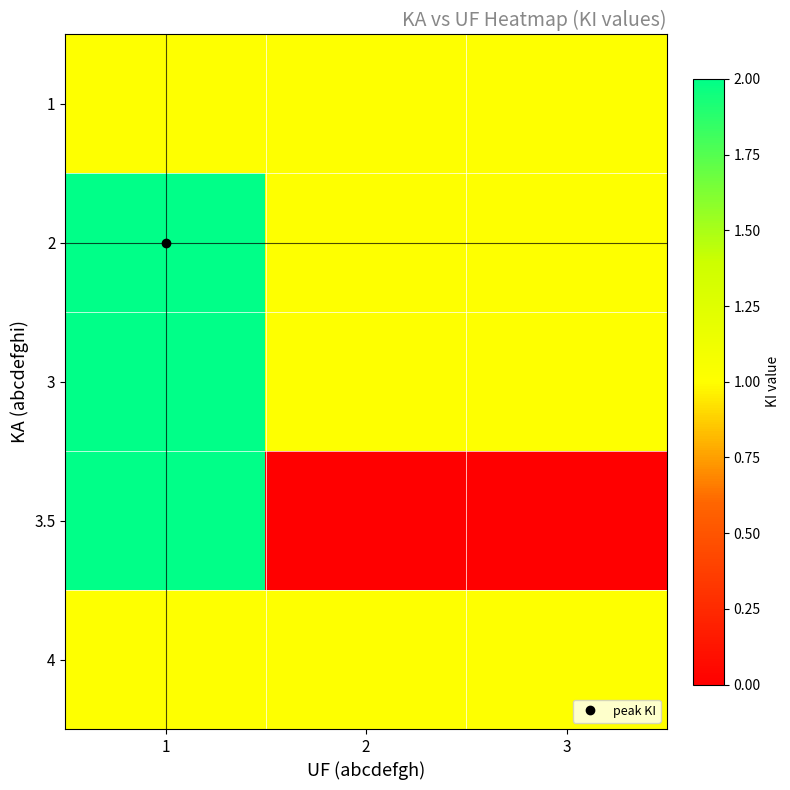

Reading left to right, what are all the values shown in this chart?

1: 1=1	2=1	3=1
2: 1=2	2=1	3=1
3: 1=2	2=1	3=1
3.5: 1=2	2=0	3=0
4: 1=1	2=1	3=1